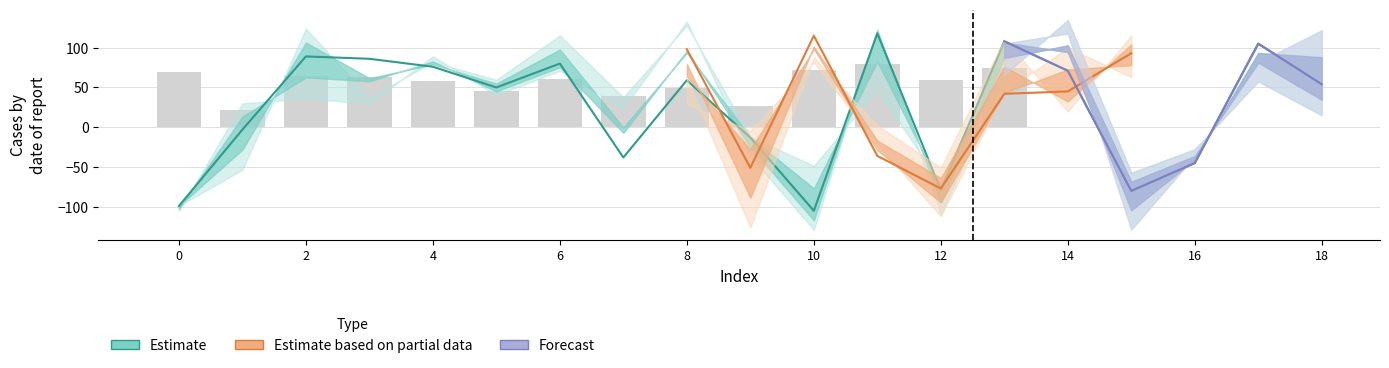

At which label does col_4_vals reach its peak?

13